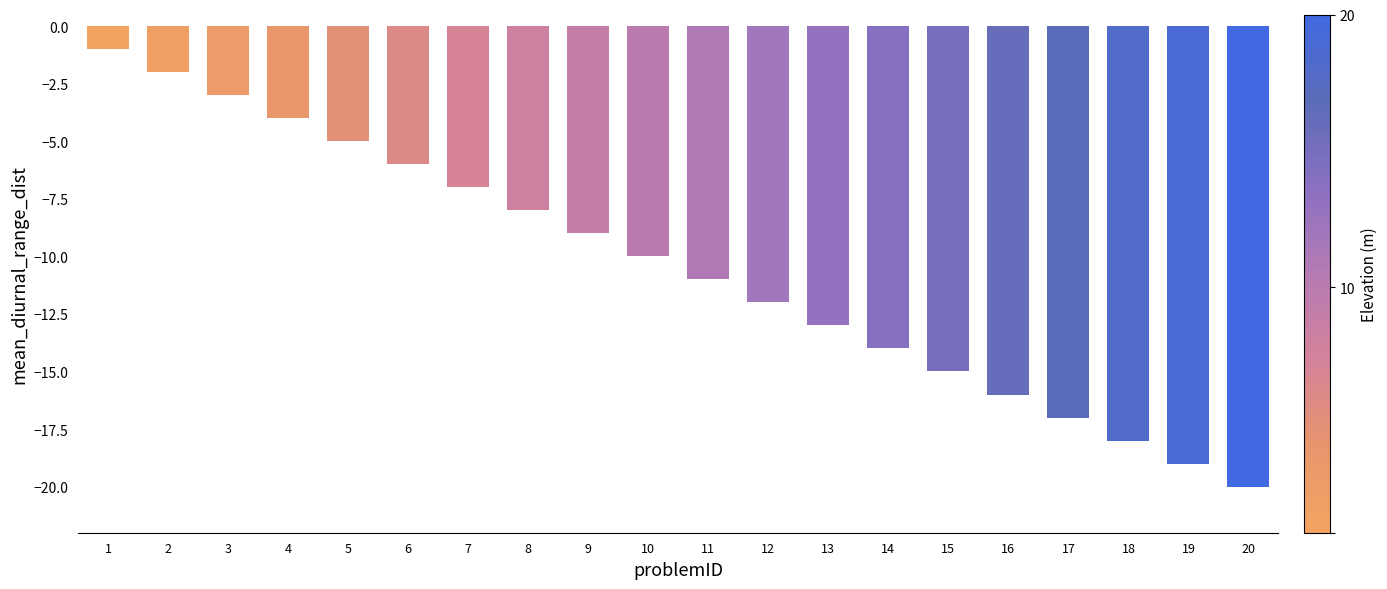

What is the smallest value displayed?

-20